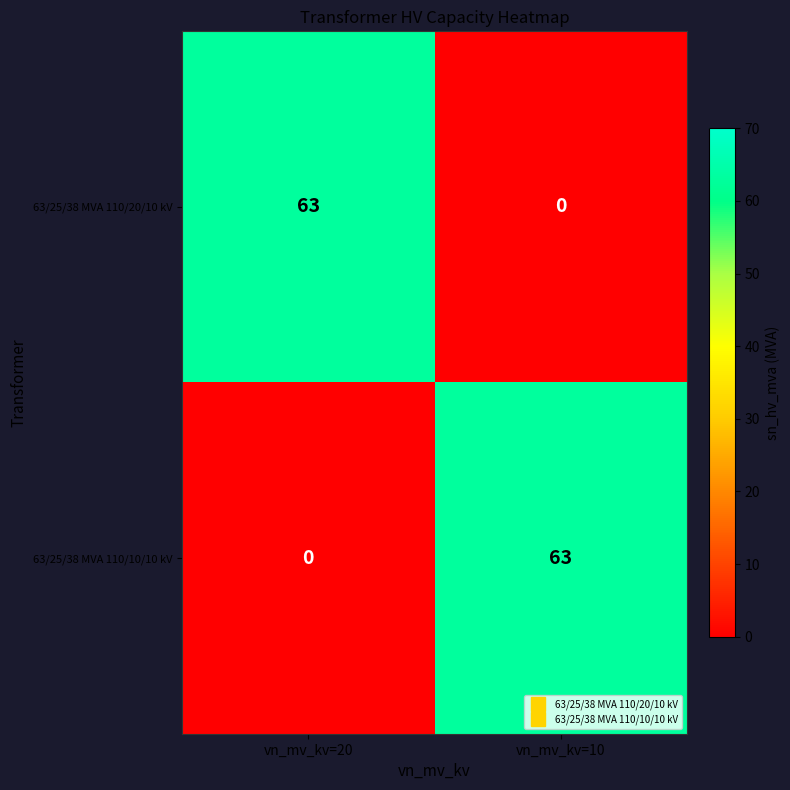

What is the greatest value displayed?

63